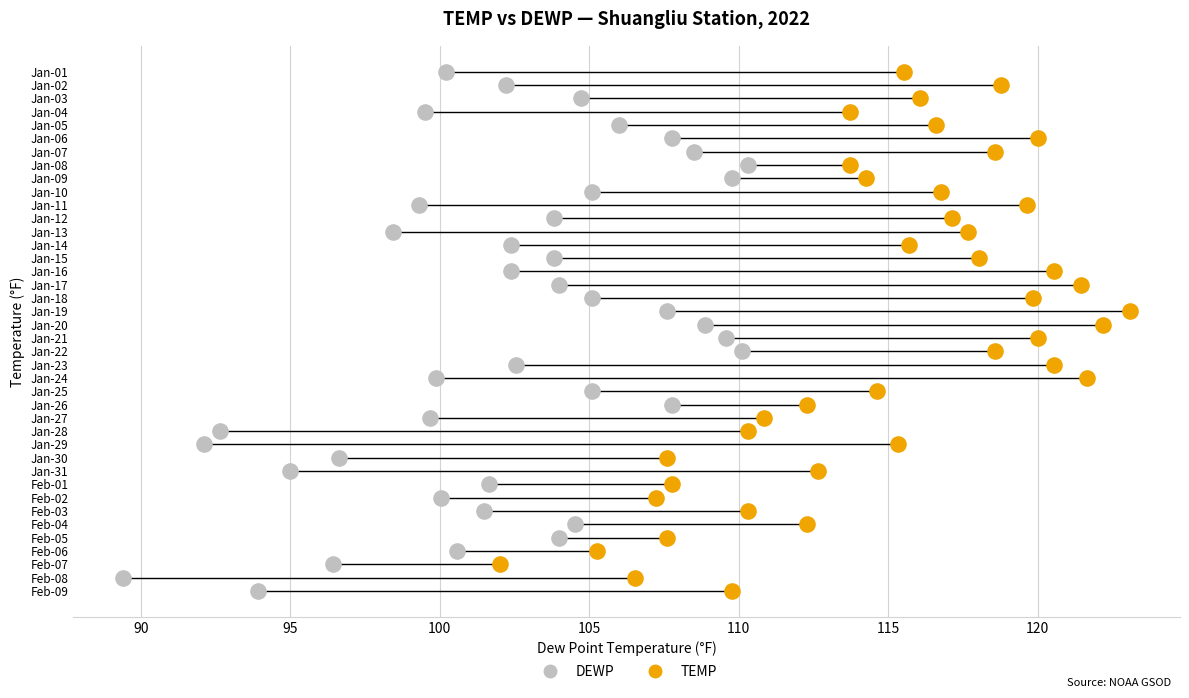

What are all the series names shown in the legend?

DEWP, TEMP